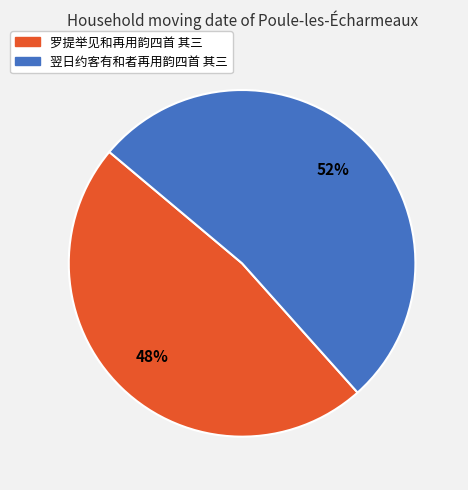

Is it true that 罗提举见和再用韵四首 其三 is 55% of the pie?

False